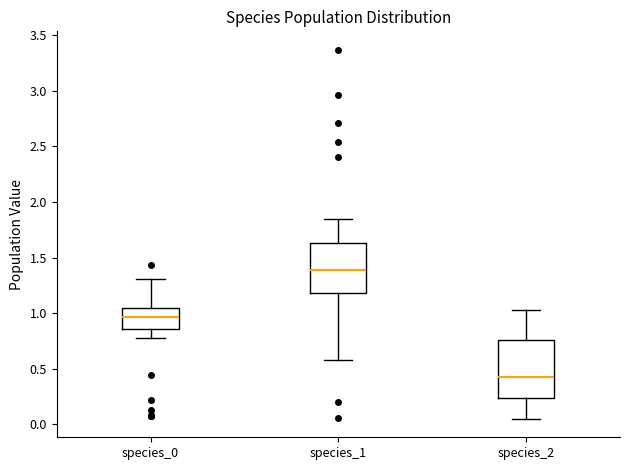

Reading left to right, read every box against the y-axis: the position of its median line, the range the box covers, and the ends of its whiskers. The values are not printed on the chart, so give them approximately, as read against the axis.

species_0: median 0.95, box 0.85 to 1.05, whiskers 0.75 to 1.30
species_1: median 1.40, box 1.20 to 1.65, whiskers 0.60 to 1.85
species_2: median 0.45, box 0.25 to 0.75, whiskers 0.05 to 1.05